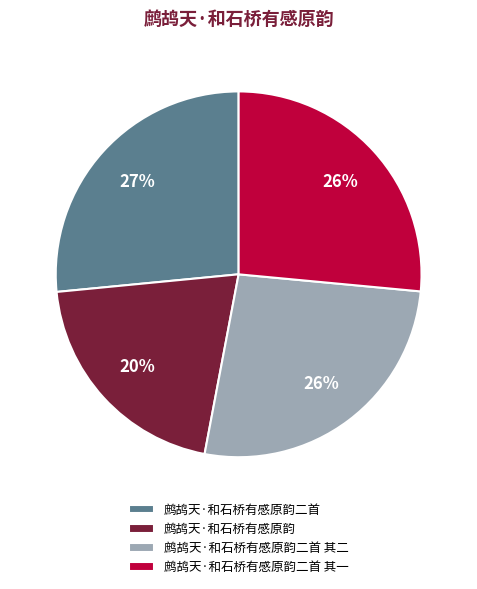

Is the sum of 鹧鸪天·和石桥有感原韵二首 其一 and 鹧鸪天·和石桥有感原韵二首 greater than half?

Yes